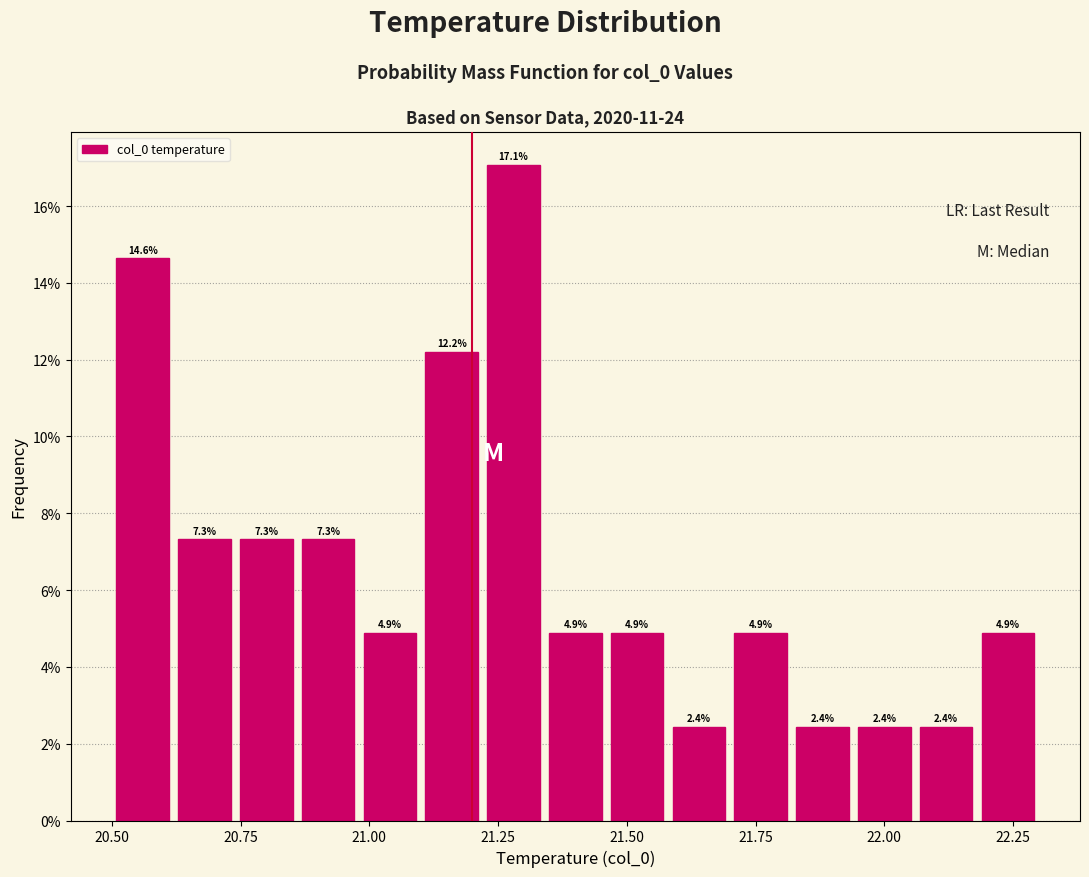

Around what value on the x-axis is the tallest bar? Give the approximate position of its centre, as read against the axis.

21.30